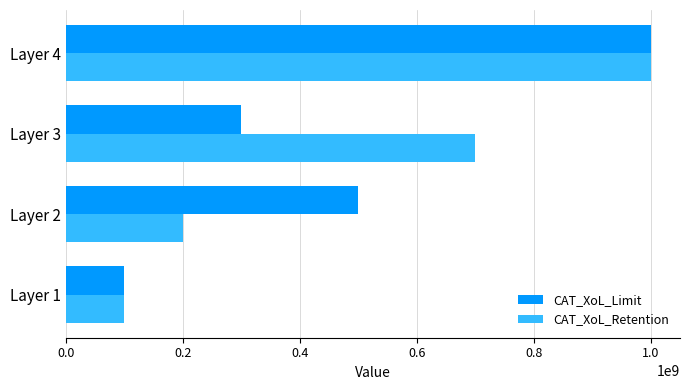

Between Layer 2 and Layer 3, which series saw the biggest shift?

CAT_XoL_Retention